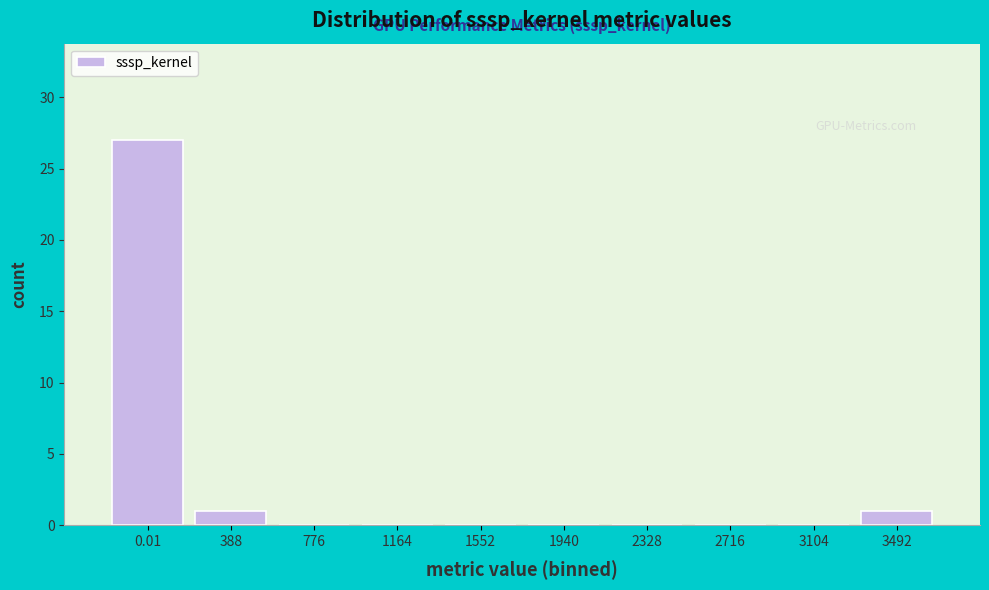

Reading right to left, list all the values displayed in this chart.

3492=1	3104=0	2716=0	2328=0	1940=0	1552=0	1164=0	776=0	388=1	0.01=27